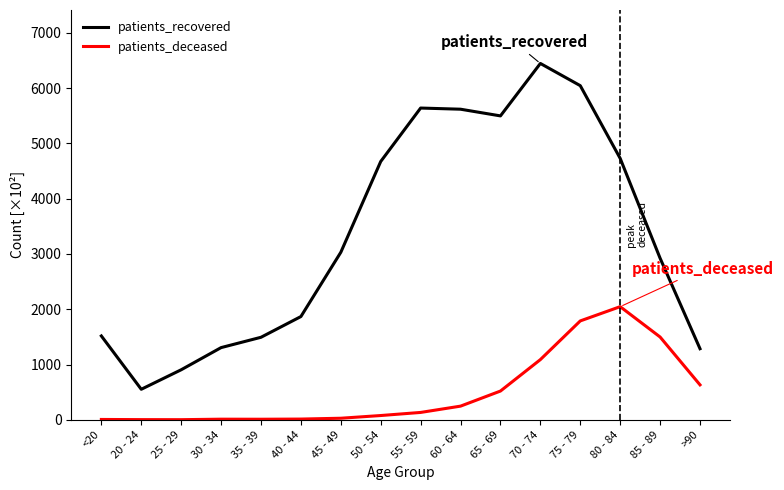

Rank the series by their average value, from highest to lowest.

patients_recovered, patients_deceased